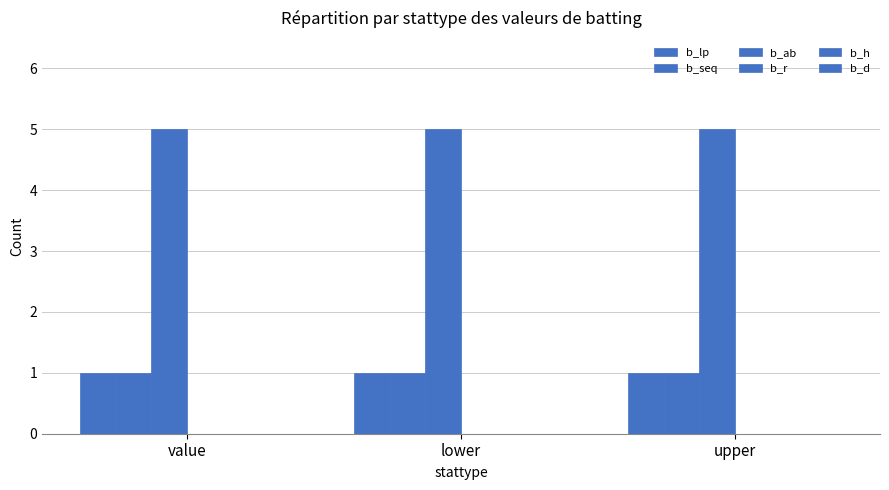

Which series changed the most between lower and upper?

b_lp